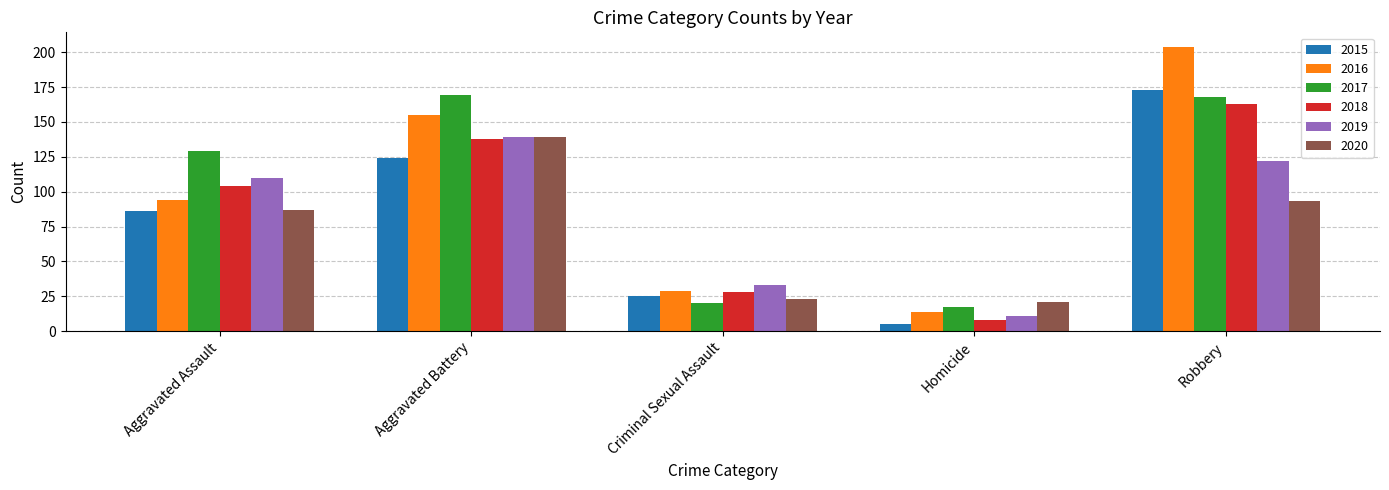

What is the label of the 2nd bar from the right?

Homicide